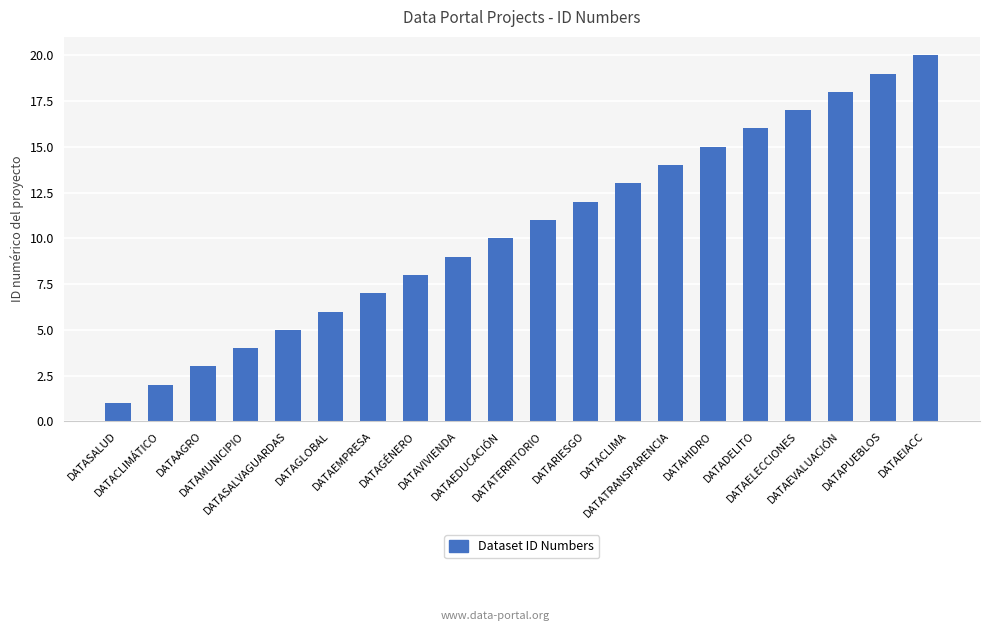

Reading left to right, extract all data points from this chart.

DATASALUD=1	DATACLIMÁTICO=2	DATAAGRO=3	DATAMUNICIPIO=4	DATASALVAGUARDAS=5	DATAGLOBAL=6	DATAEMPRESA=7	DATAGÉNERO=8	DATAVIVIENDA=9	DATAEDUCACIÓN=10	DATATERRITORIO=11	DATARIESGO=12	DATACLIMA=13	DATATRANSPARENCIA=14	DATAHIDRO=15	DATADELITO=16	DATAELECCIONES=17	DATAEVALUACIÓN=18	DATAPUEBLOS=19	DATAEIACC=20